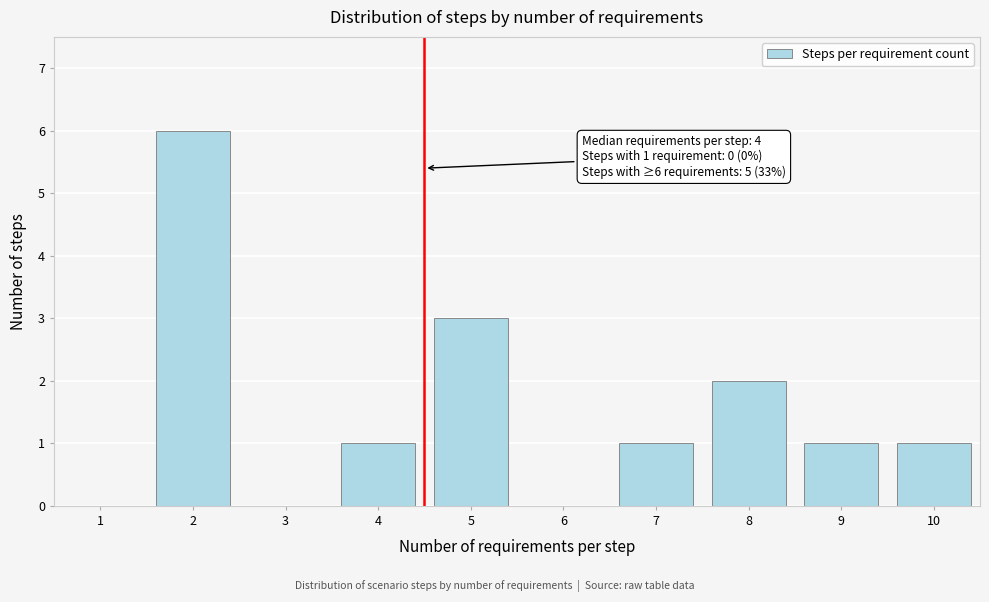

Reading left to right, list all the values displayed in this chart.

1=0	2=6	3=0	4=1	5=3	6=0	7=1	8=2	9=1	10=1